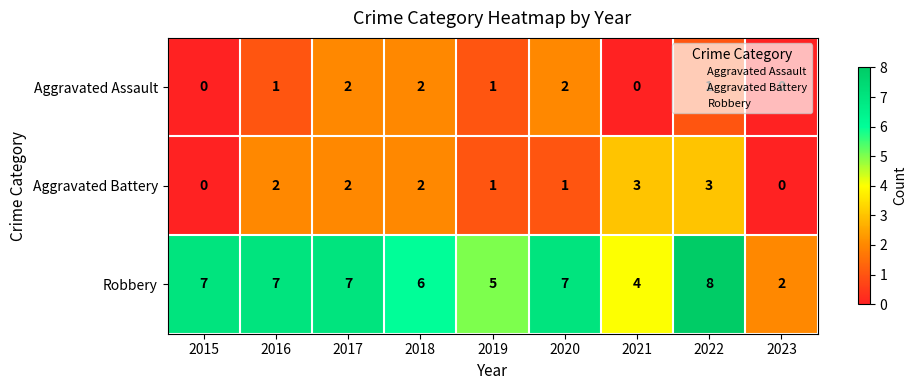

Is the value of Robbery at 2018 greater than the value of Aggravated Battery at 2015?

Yes